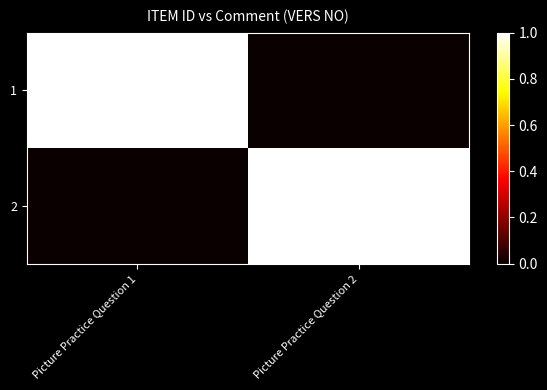

Which category has the highest value across all series?

Picture Practice Question 1